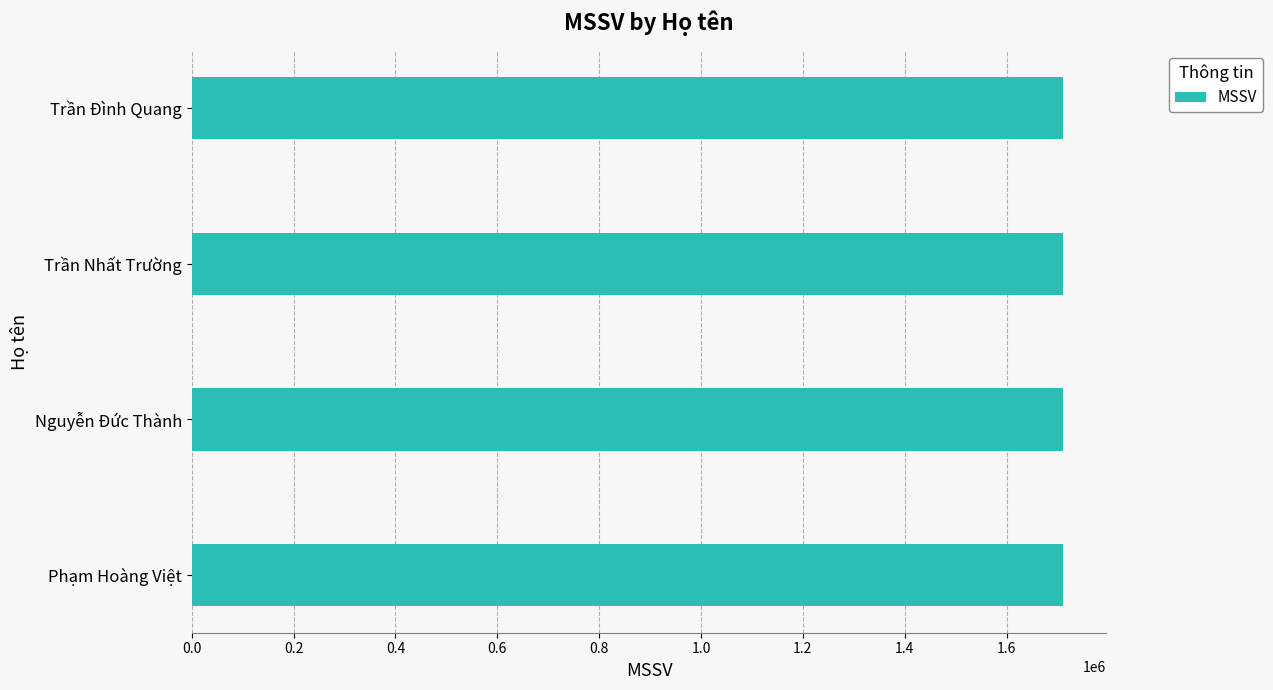

What is the smallest value displayed?

1710252